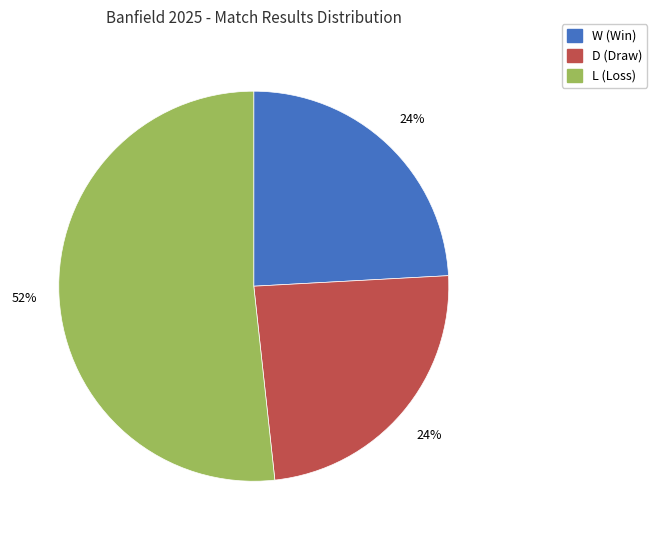

Which category has the biggest portion of the pie?

L